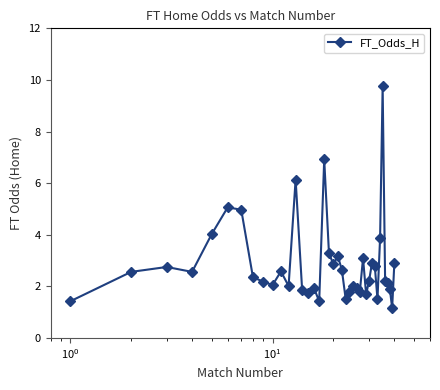

What is the smallest value displayed?

1.2